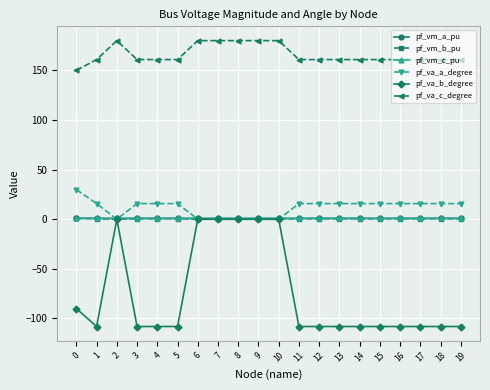

What is the sum of all pf_va_b_degree values?

-1495.9